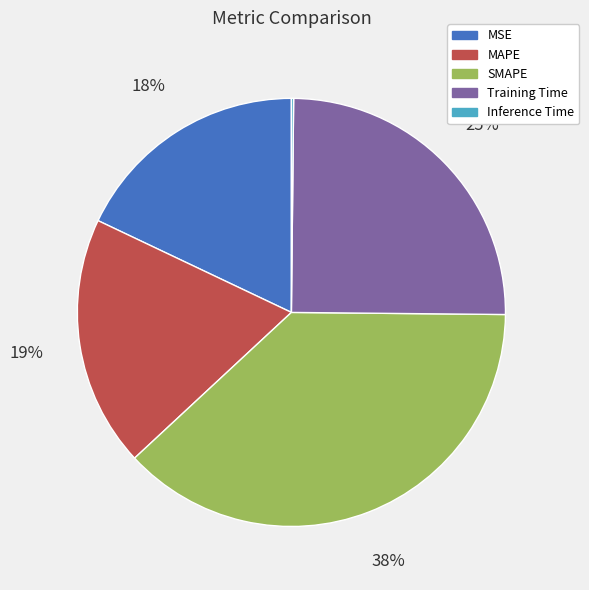

Which has a higher value, Training Time or MAPE?

Training Time